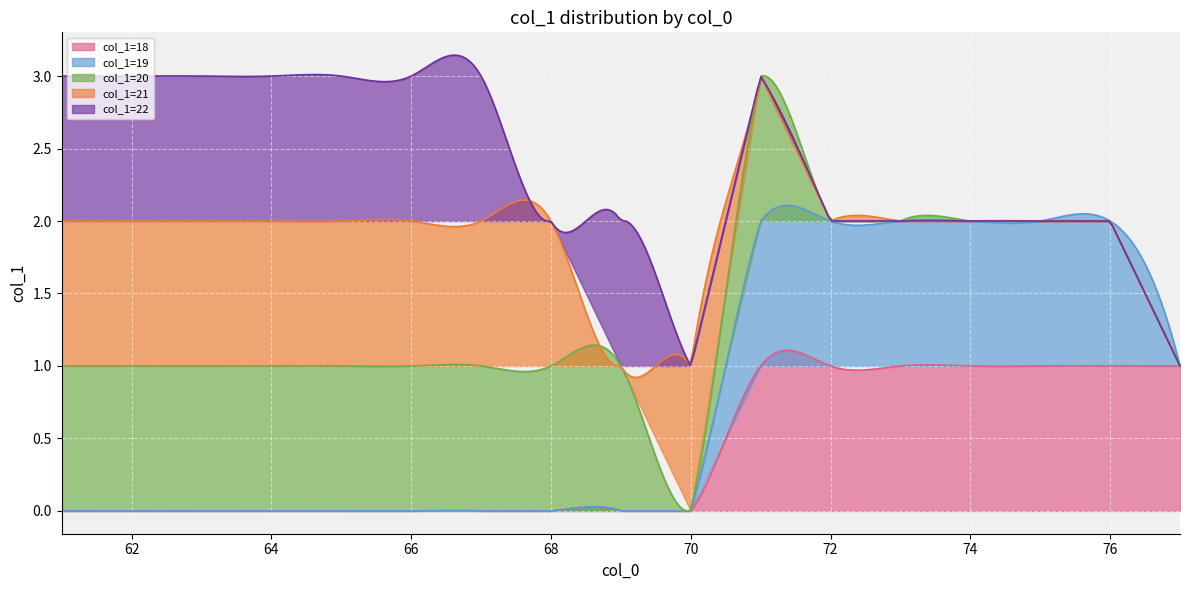

The value of value_19 at 72 is 4. True or false?

False